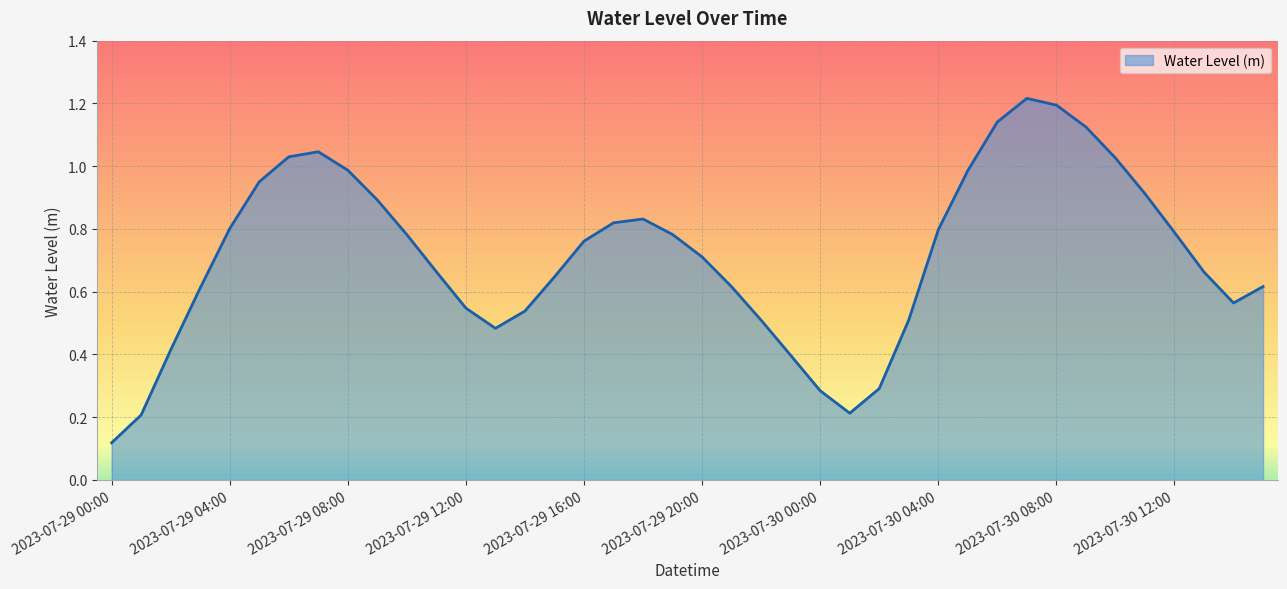

At which category does the chart reach its minimum across all series?

2023-07-29 00:00